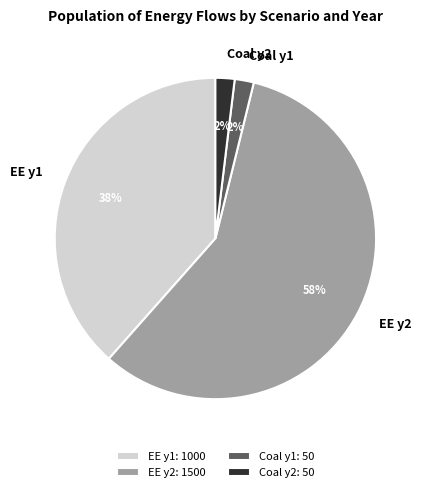

Does Coal y2 account for over 50% of the chart?

No